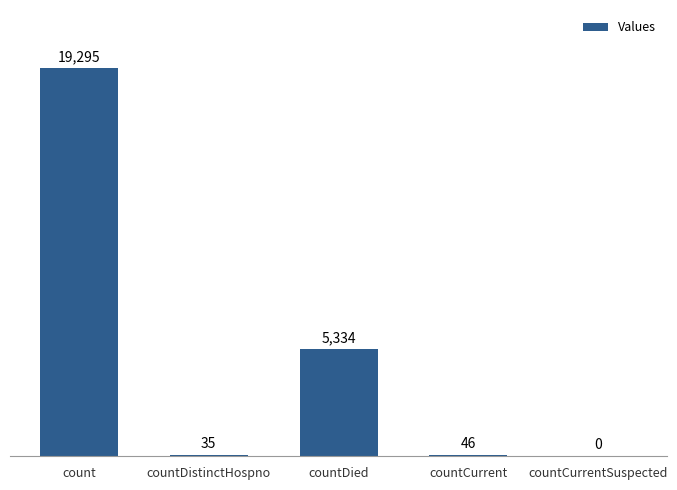

Approximately how many times larger is the value at countCurrent compared to countDistinctHospno?

1.3